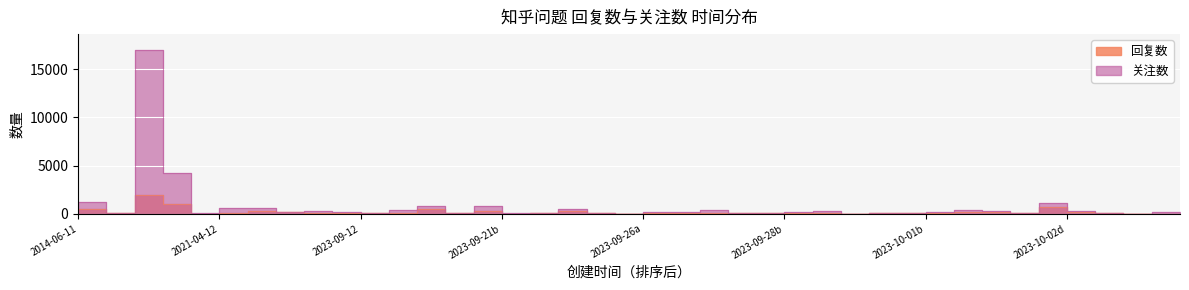

At which category does the chart reach its peak across all series?

2